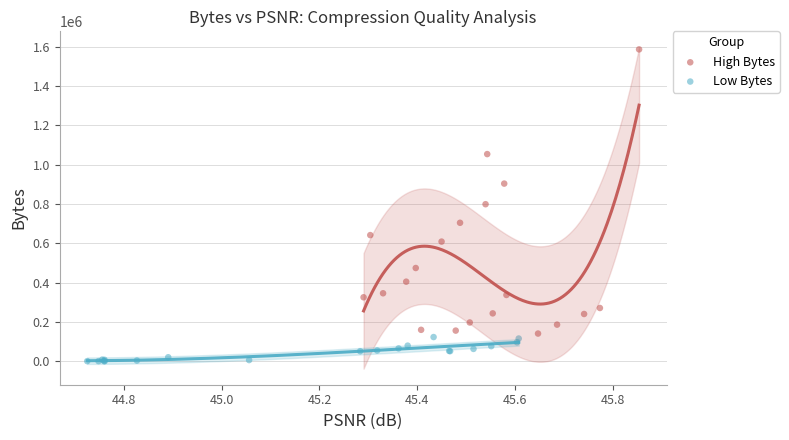

What are all the series names shown in the legend?

High Bytes, Low Bytes